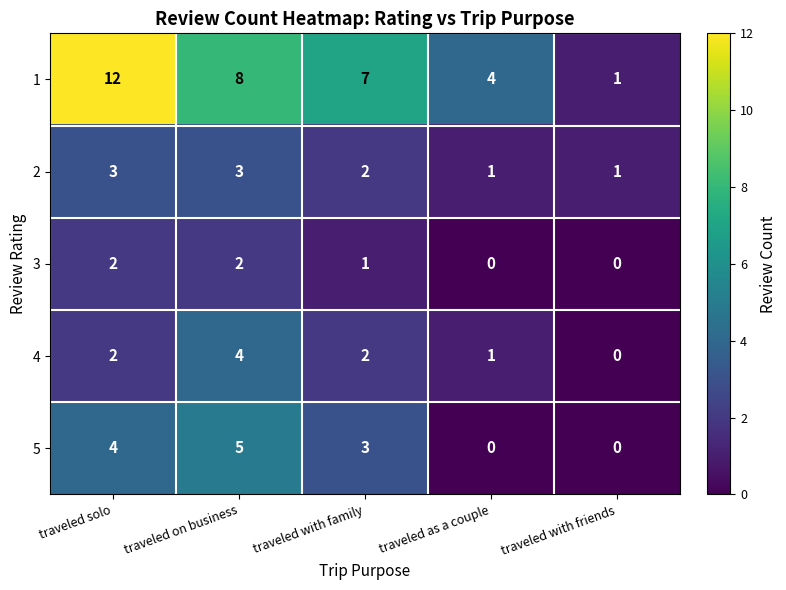

Rank the series by their maximum value, from lowest to highest.

3, 2, 4, 5, 1